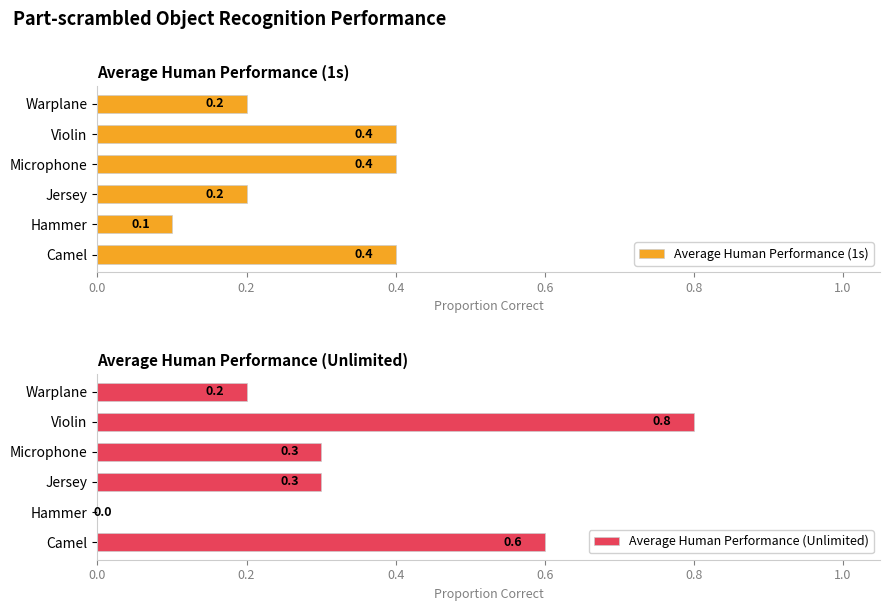

What is the sum of all Average Human Performance (1s) values?

1.7